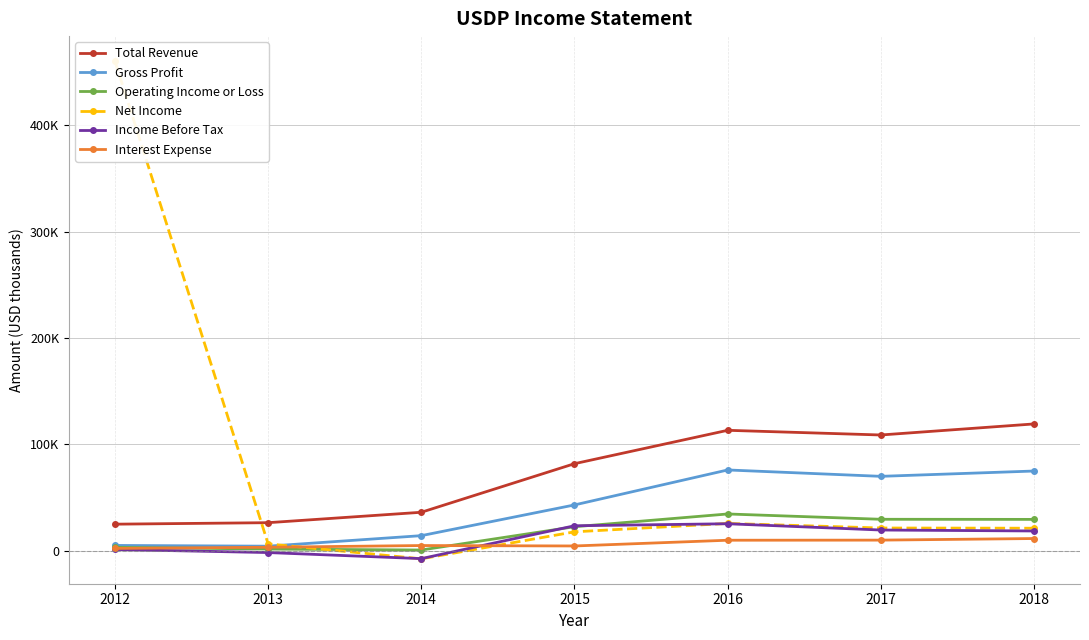

Reading left to right, what are all the values shown in this chart?

Total Revenue: 24900	26300	36100	81800	113200	108800	119200
Gross Profit: 4900	4200	14100	43000	75900	69900	74900
Operating Income or Loss: 3100	1500	600	22500	34500	29500	29400
Net Income: 460600	6400	-7700	17700	25600	21300	21100
Income Before Tax: 1100	-1800	-7500	23400	25300	19400	18500
Interest Expense: 2100	3200	4800	4400	9800	9900	11400